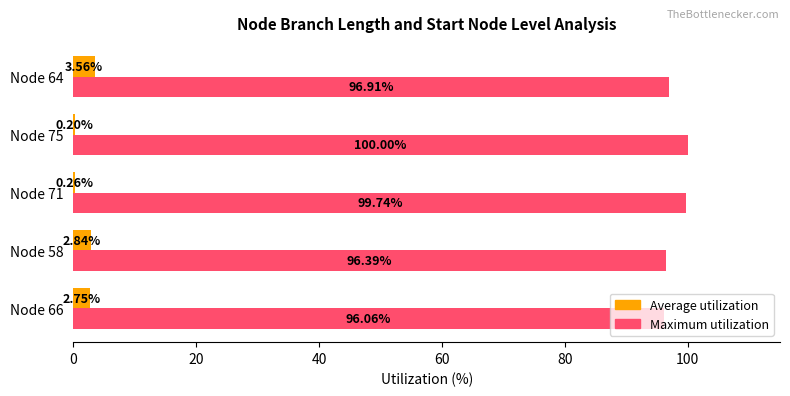

Which category has the highest value in the Maximum utilization series?

Node 75